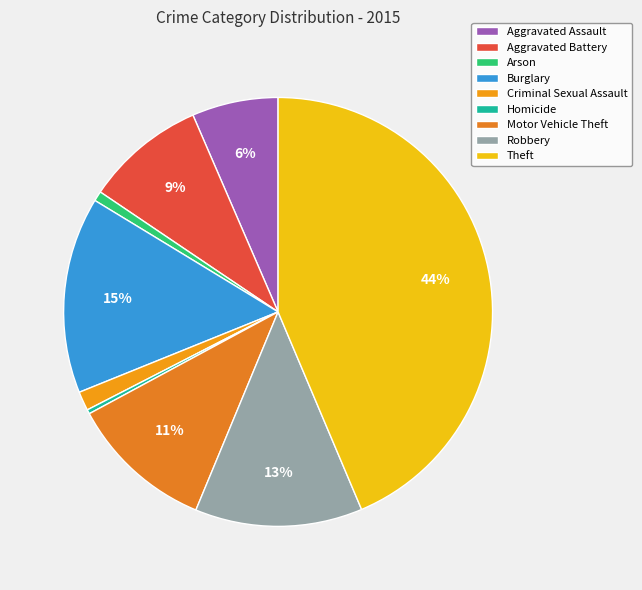

Is there a majority slice in this chart?

No